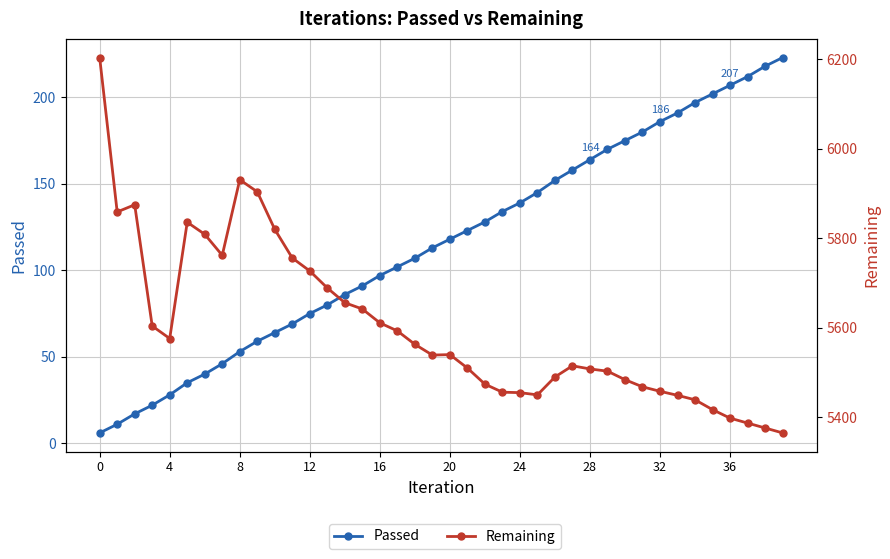

What is the spread (max minus min) of values at 23?

5322